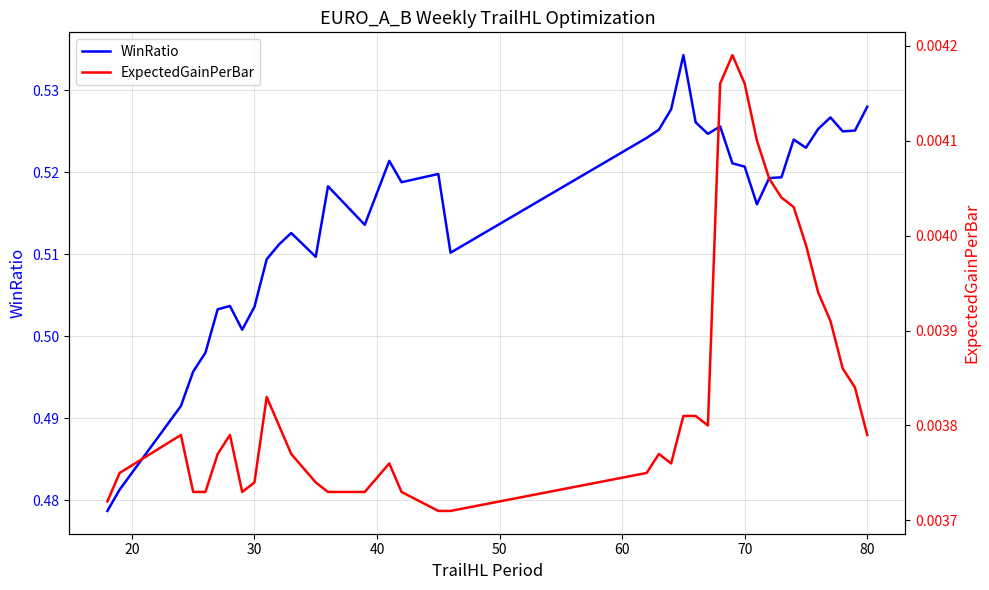

What is the difference between the maximum and minimum values in the WinRatio series?

0.1